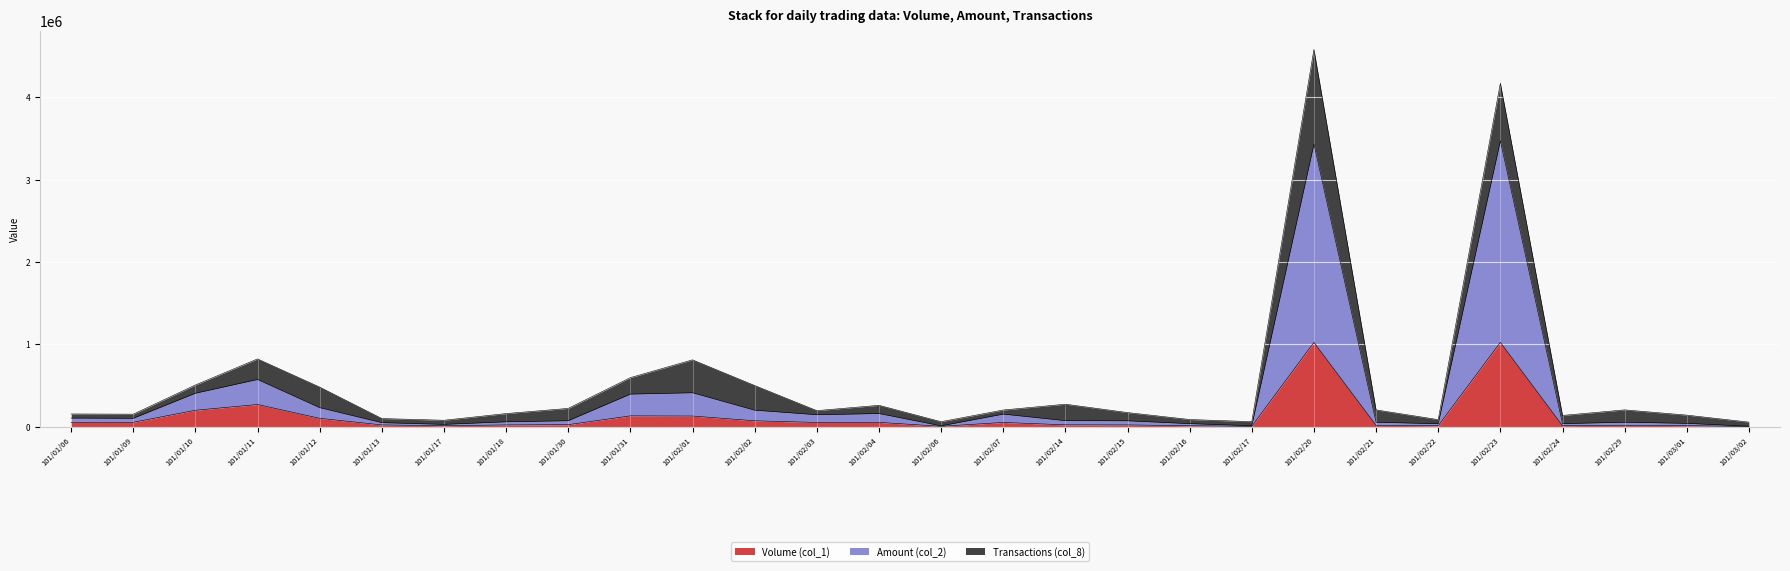

The Amount (col_2) series shows 229600 at 101/01/12. True or false?

True